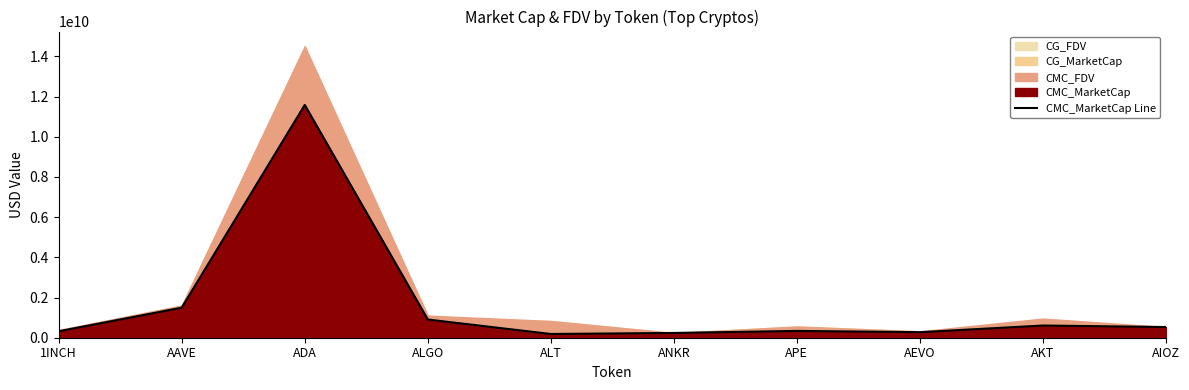

Reading left to right, transcribe all the data shown in this chart.

320660511.9	1494986035.0	11581854625.7	905626599.9	186277929.2	237468801.1	338169169.7	276390242.6	606932710.9	531577152.3